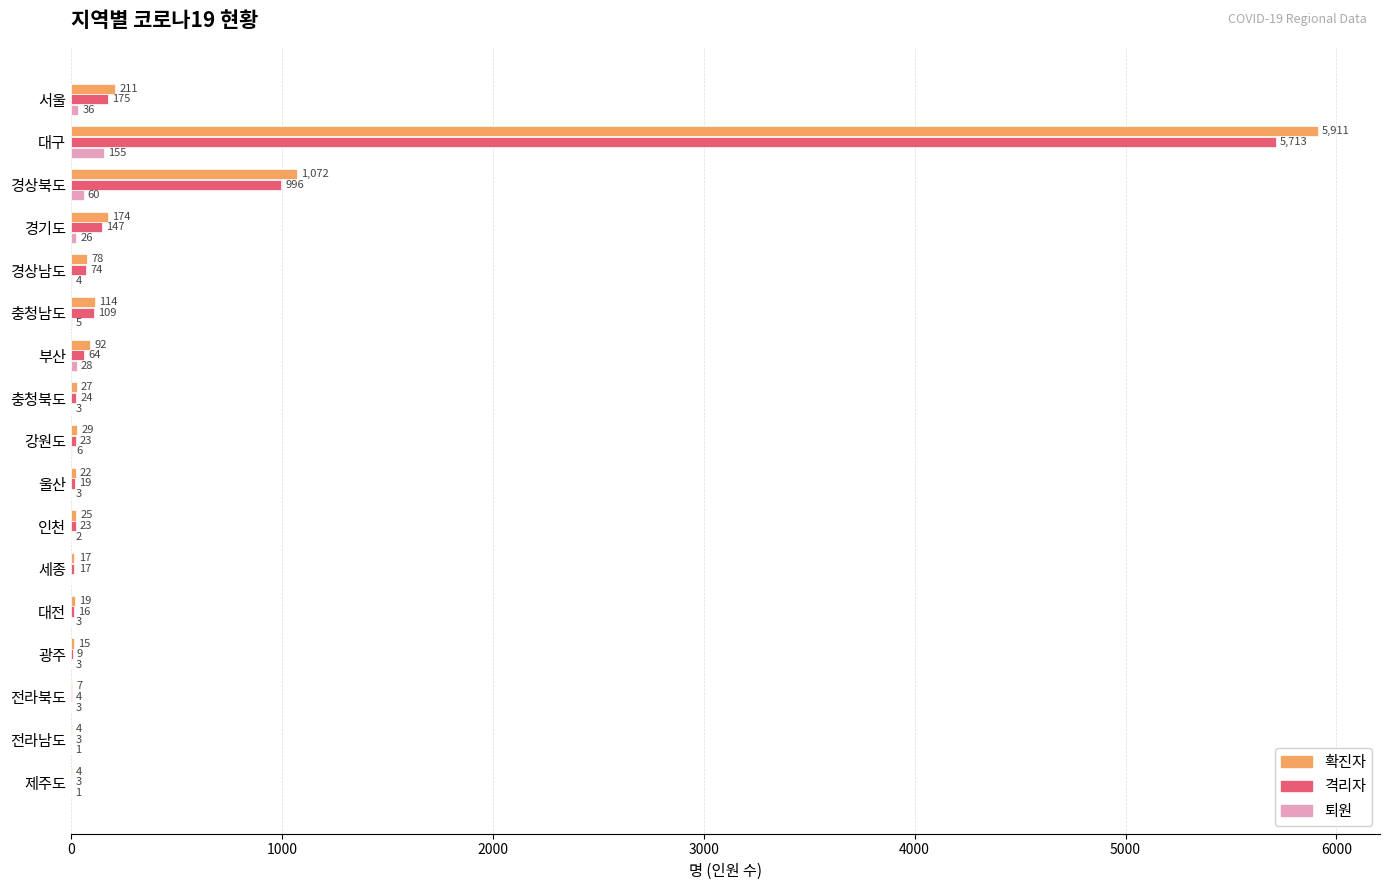

The 퇴원 series shows 60 at 경상북도. True or false?

True